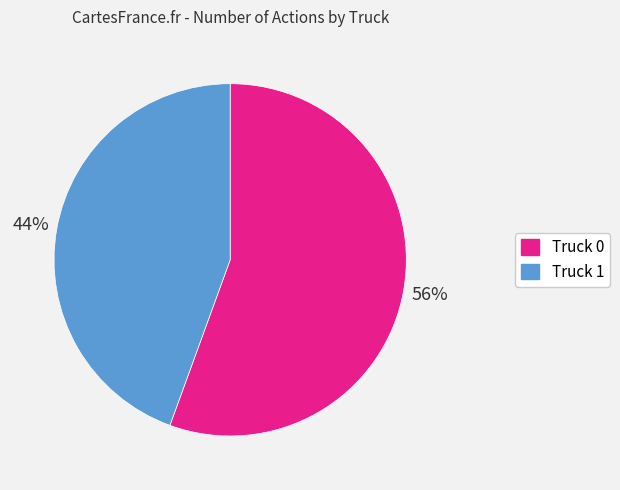

What is the largest slice in the pie chart?

Truck 0